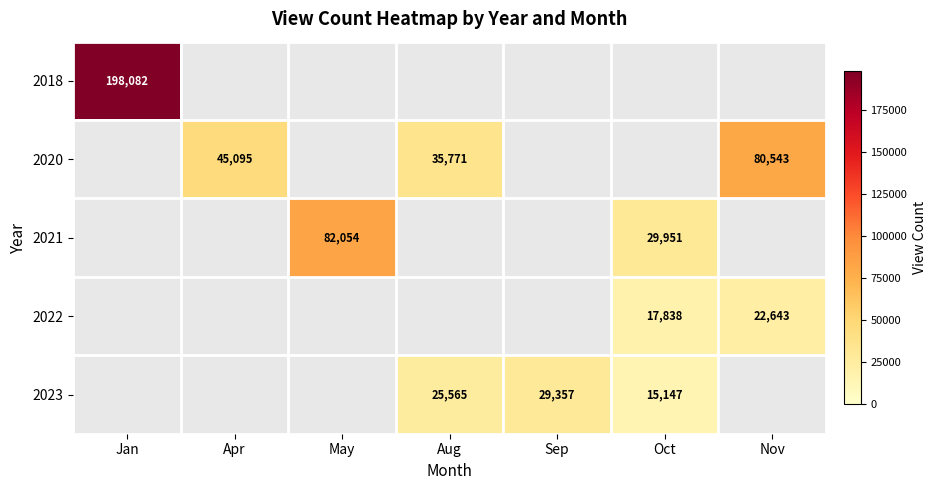

The 2022 series shows 17838 at Oct. True or false?

True